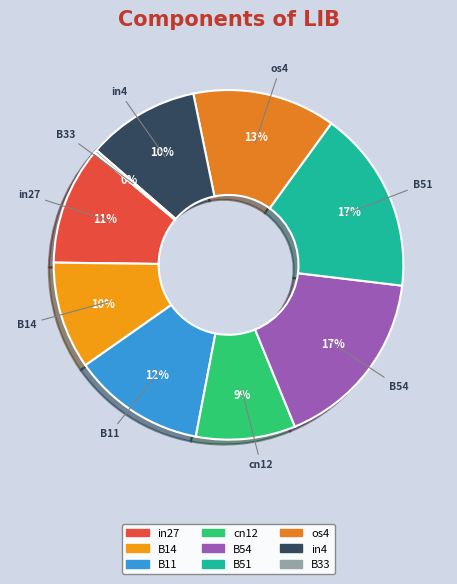

To the nearest percent, what portion does in27 represent?

11%